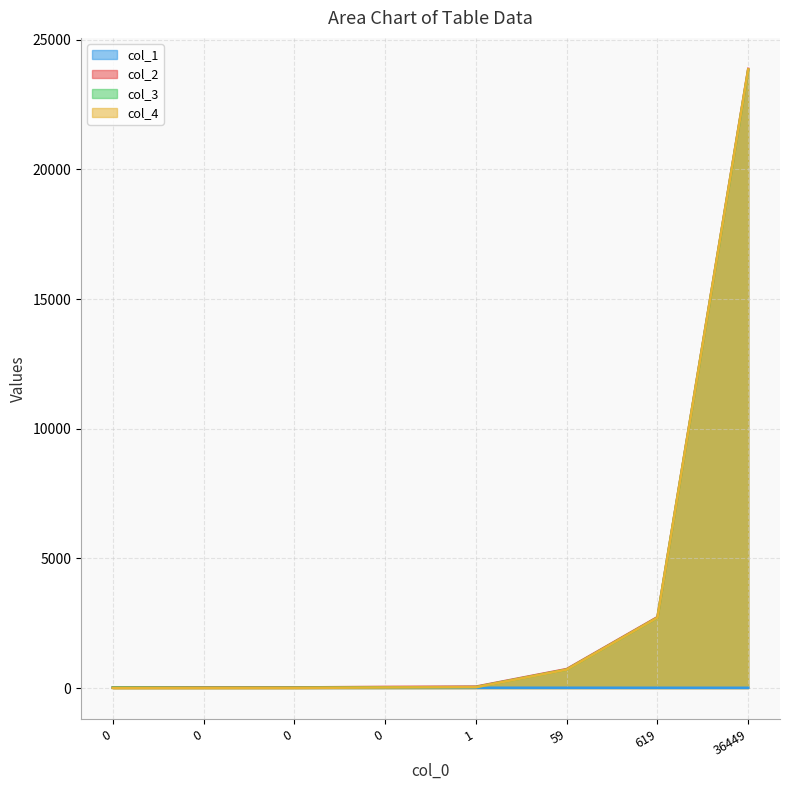

List the series in order of their peak value, highest first.

col_2, col_4, col_3, col_1